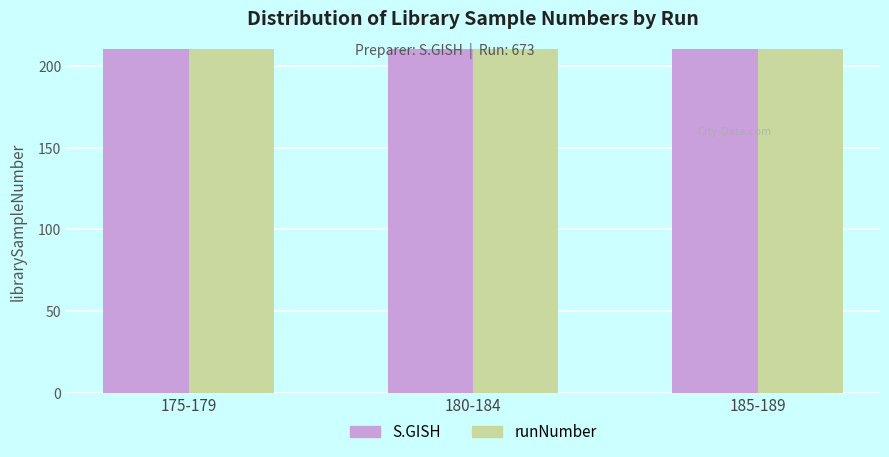

Which series has the largest total across all categories?

runNumber